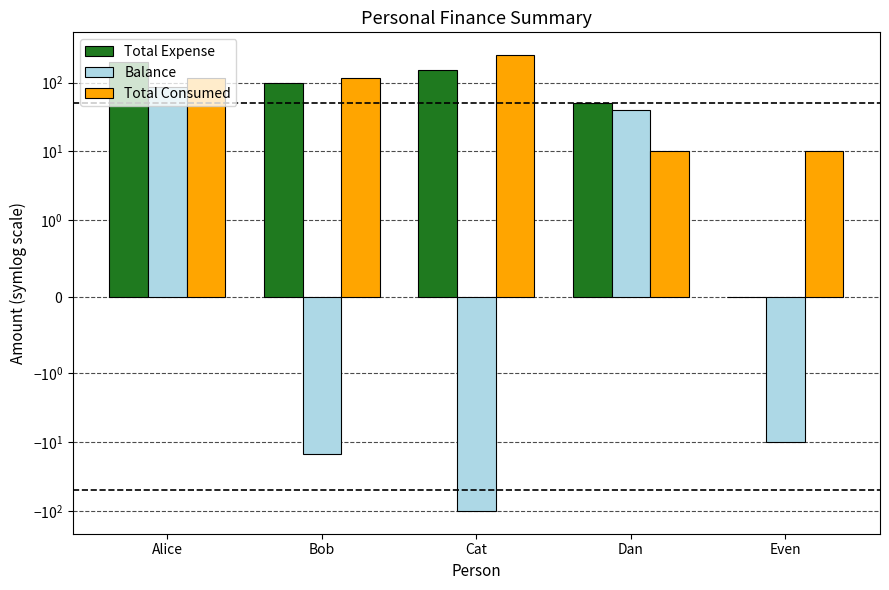

True or false: Total Expense has a value of 0 at Even.

True